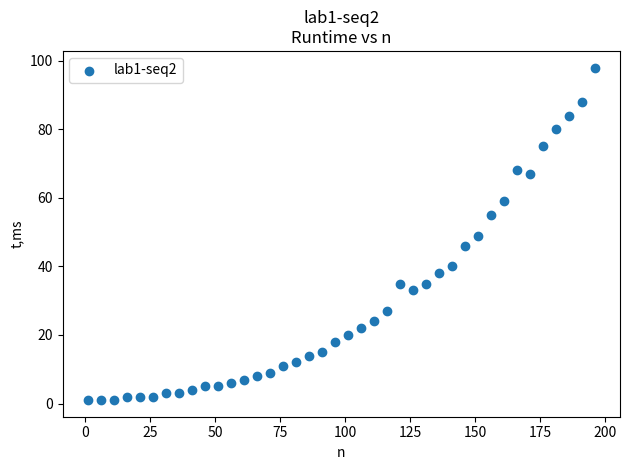

What is the range of X values (max minus min)?

195